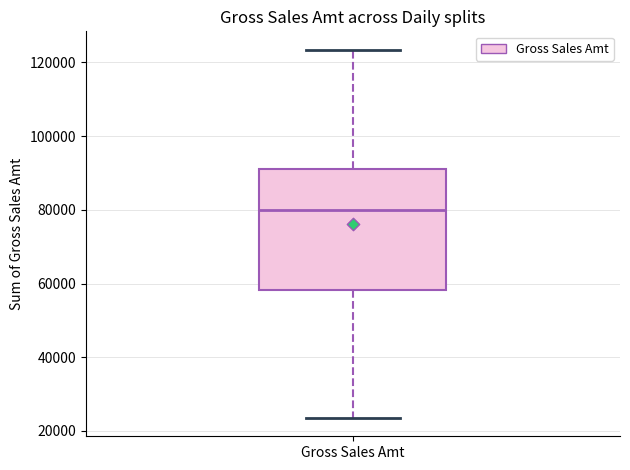

Read this box plot against the y-axis: the position of the median line, the range covered by the box, and the ends of both whiskers. The values are not printed on the chart, so give them approximately, as read against the axis.

median 80000, box 58000 to 90000, whiskers 24000 to 124000